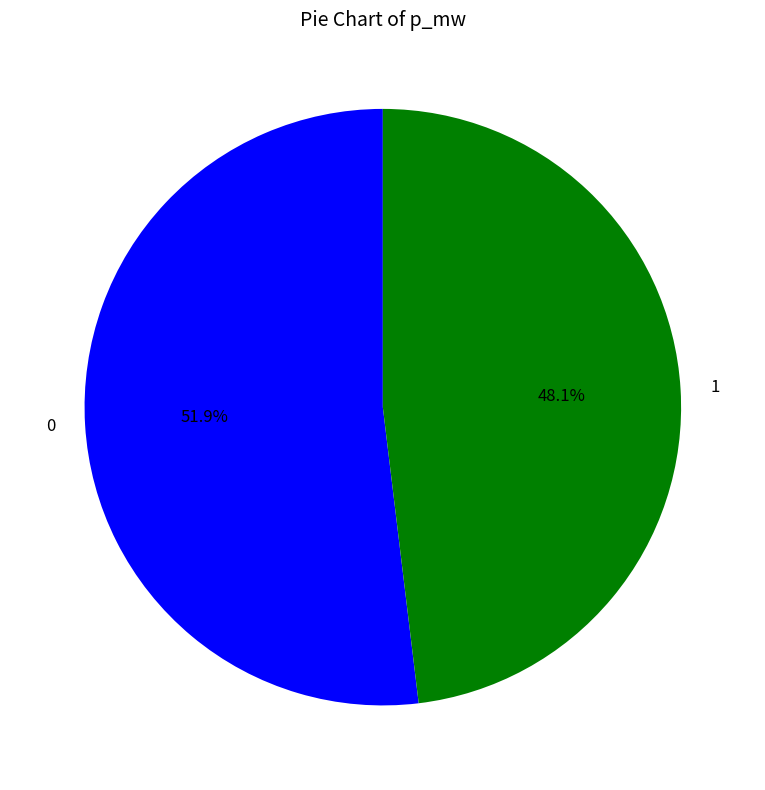

What percentage do 1 and 0 together represent?

100.0%